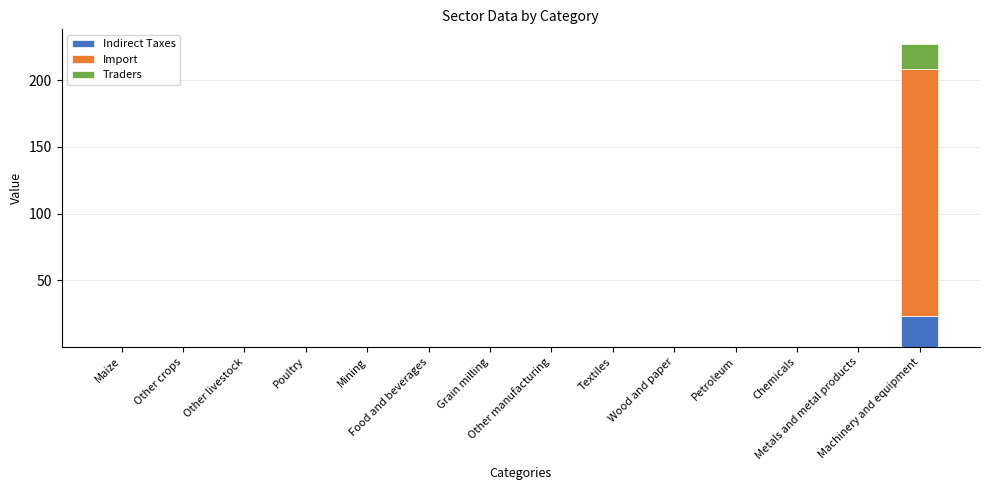

What is the sum of all Indirect Taxes values?

23.1